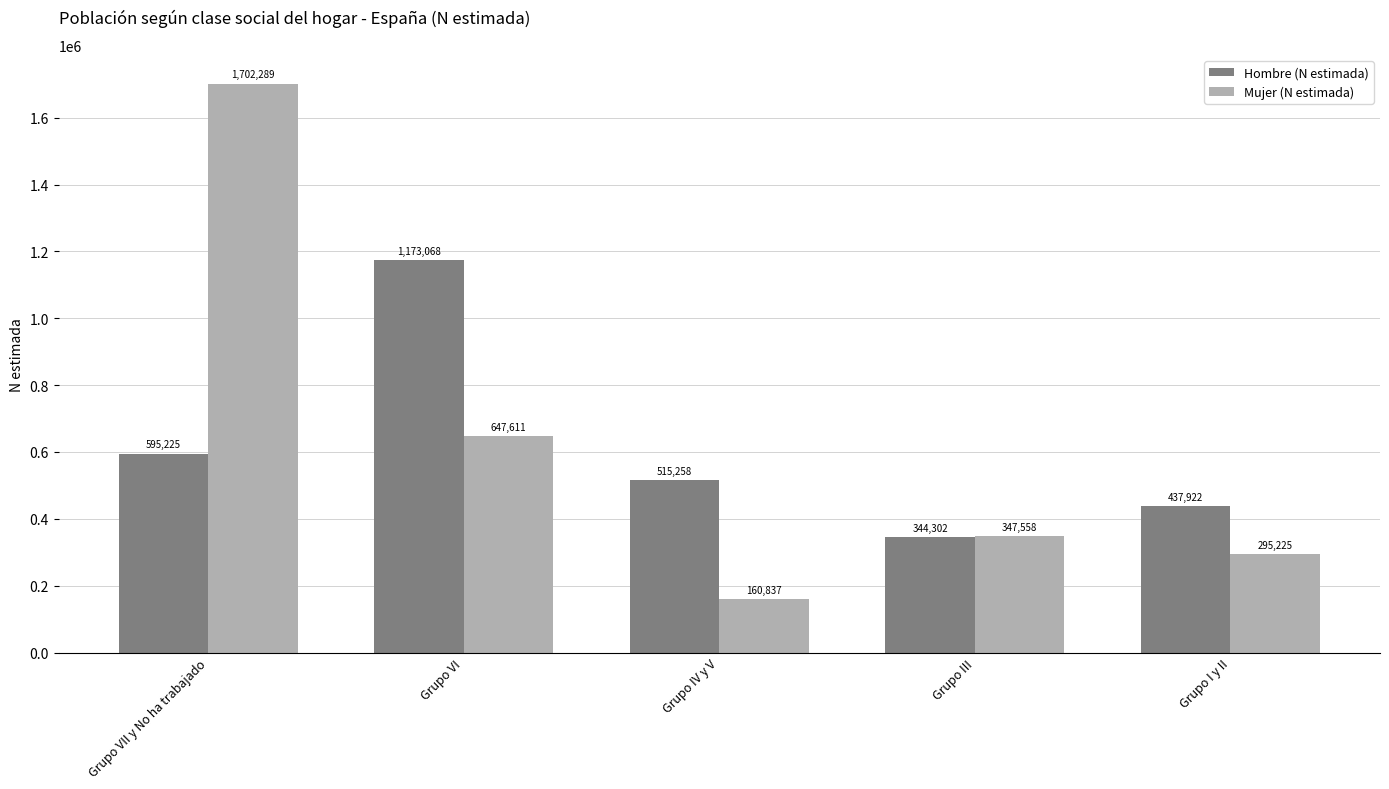

How many groups of bars are there?

5